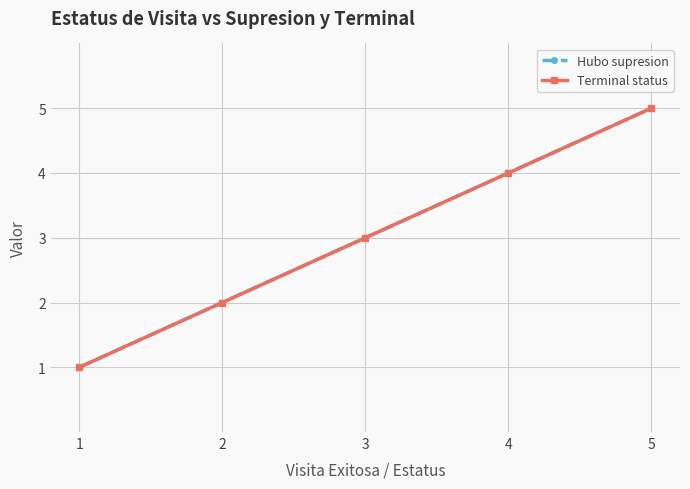

True or false: Hubo supresion and Terminal status cross at least once.

False